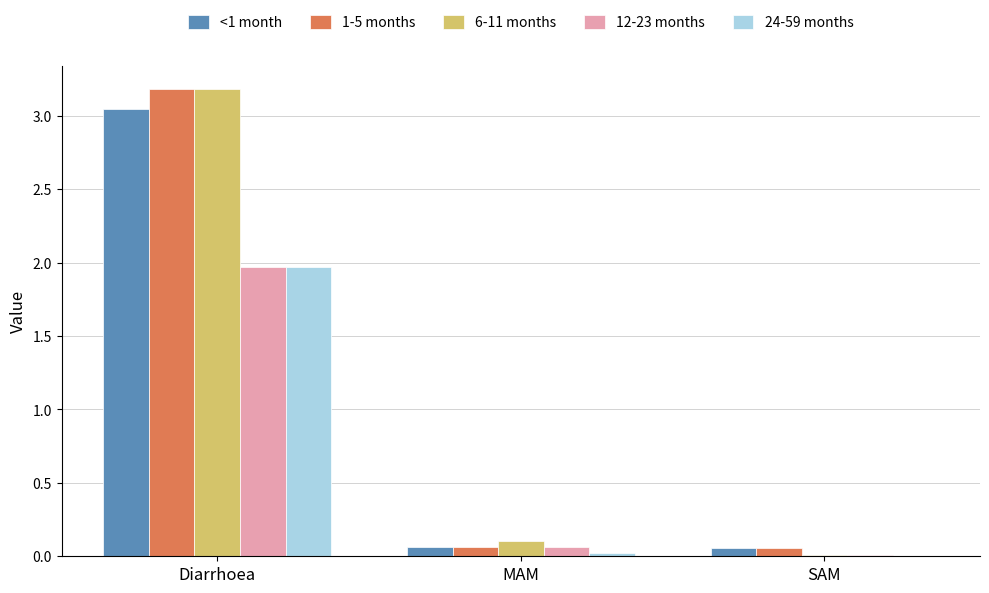

What is the spread (max minus min) of values at Diarrhoea?

1.2